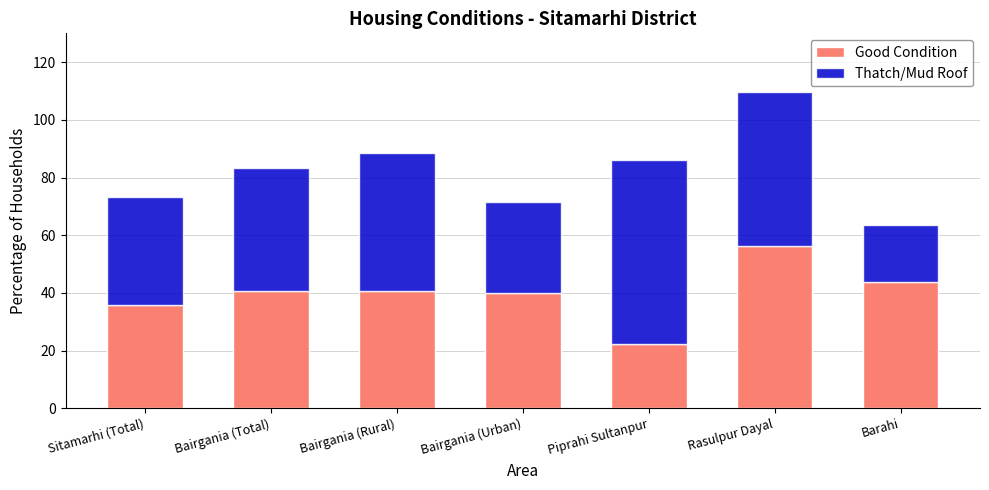

Is it true that Good Condition equals 35.4 at Piprahi Sultanpur?

False